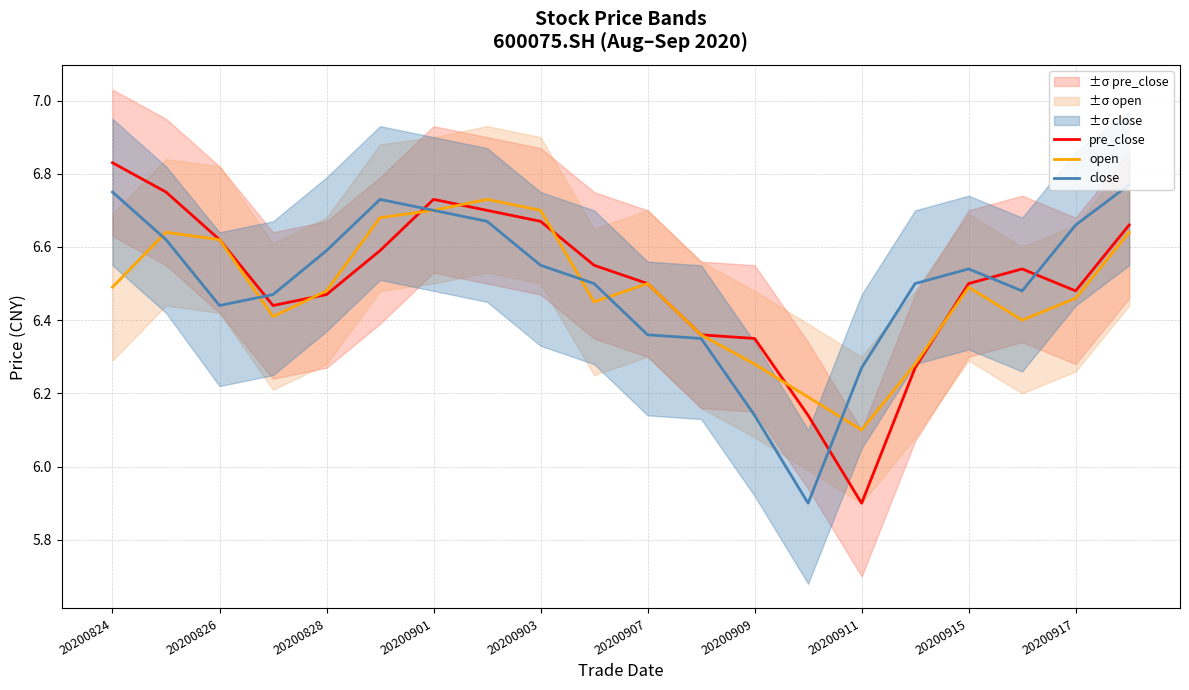

What are all the series names shown in the legend?

pre_close, open, close